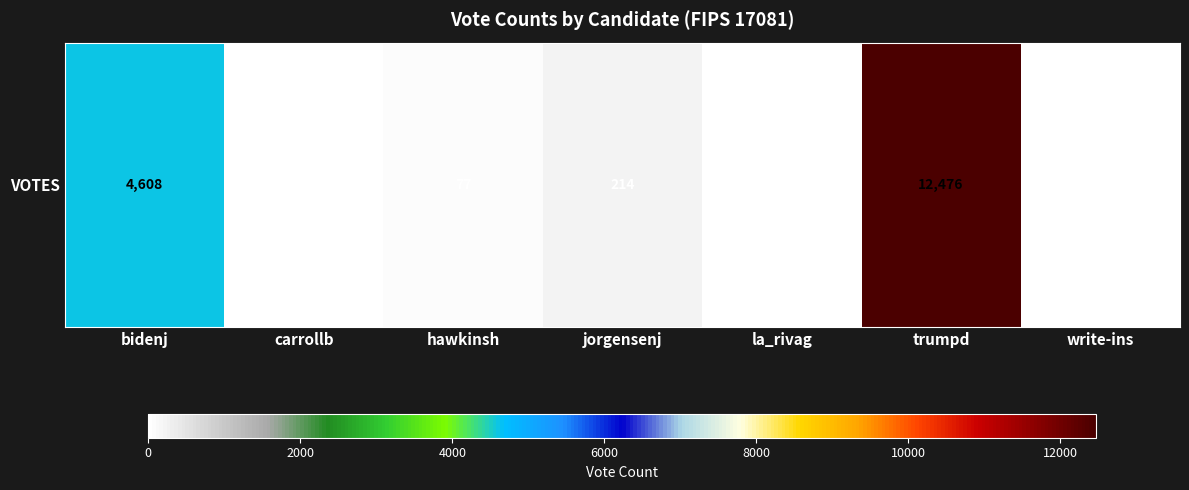

Where is the data nearest to the value 6238?

bidenj